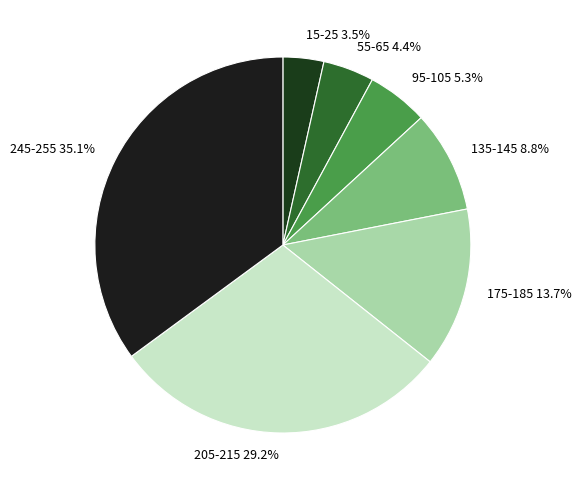

How much of the chart is everything except 95-105?

94.7%